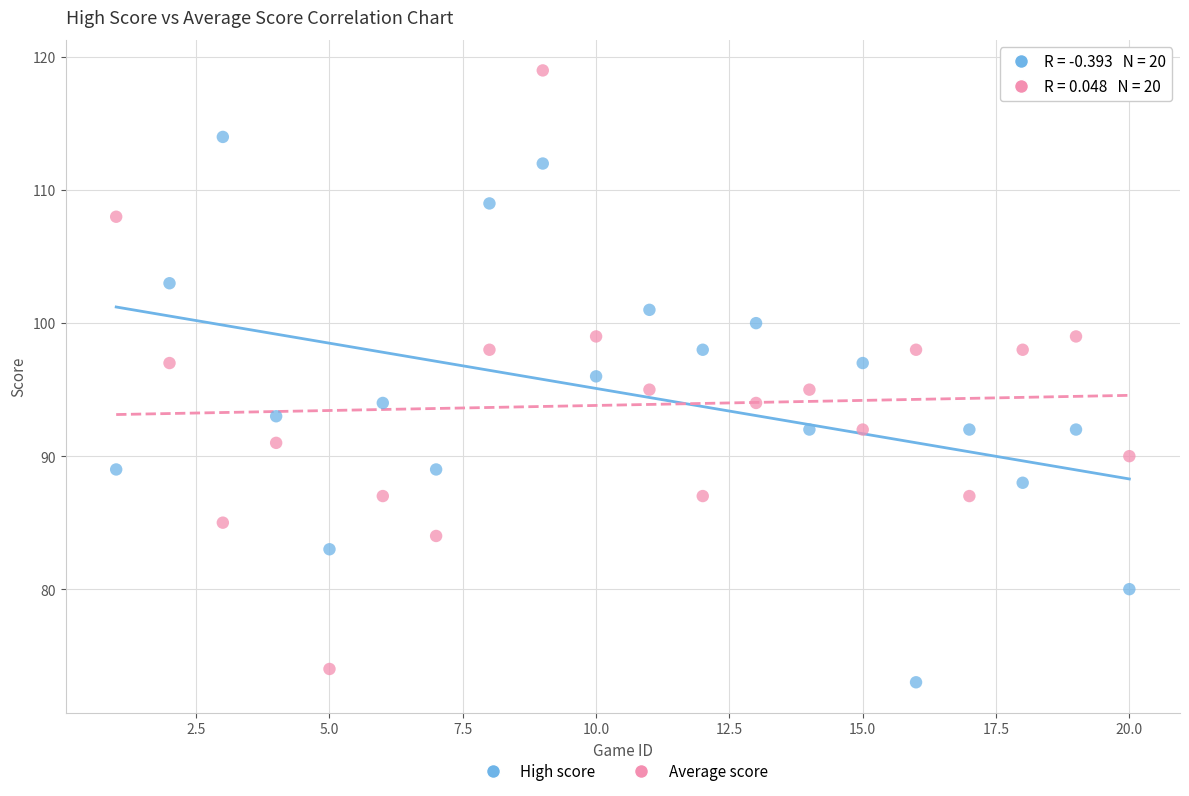

Which series contains the lowest Y value?

High score